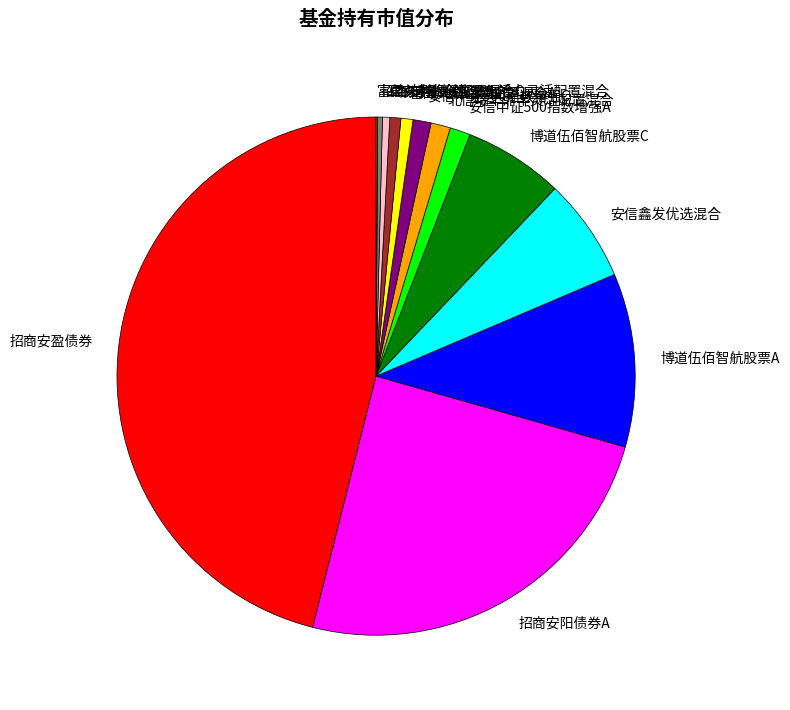

Combined, do 招商安盈债券 and 银河量化优选混合 account for over 50%?

No